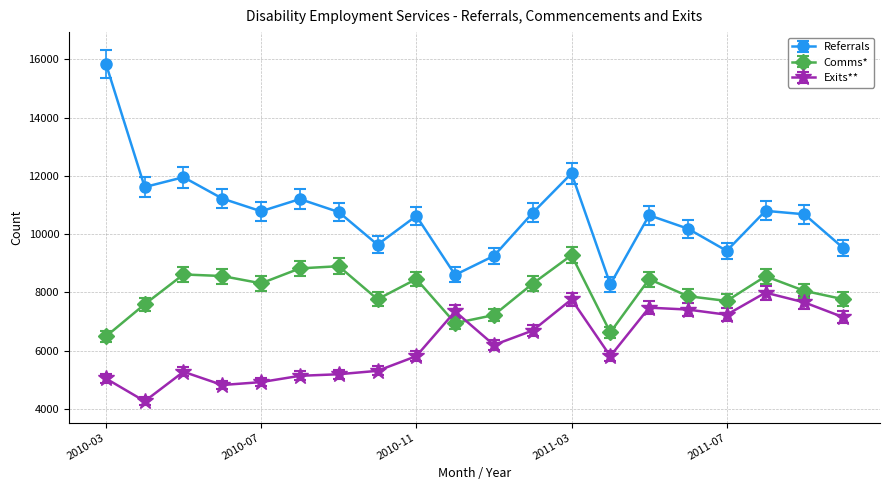

What is the maximum value for Exits**?

7988